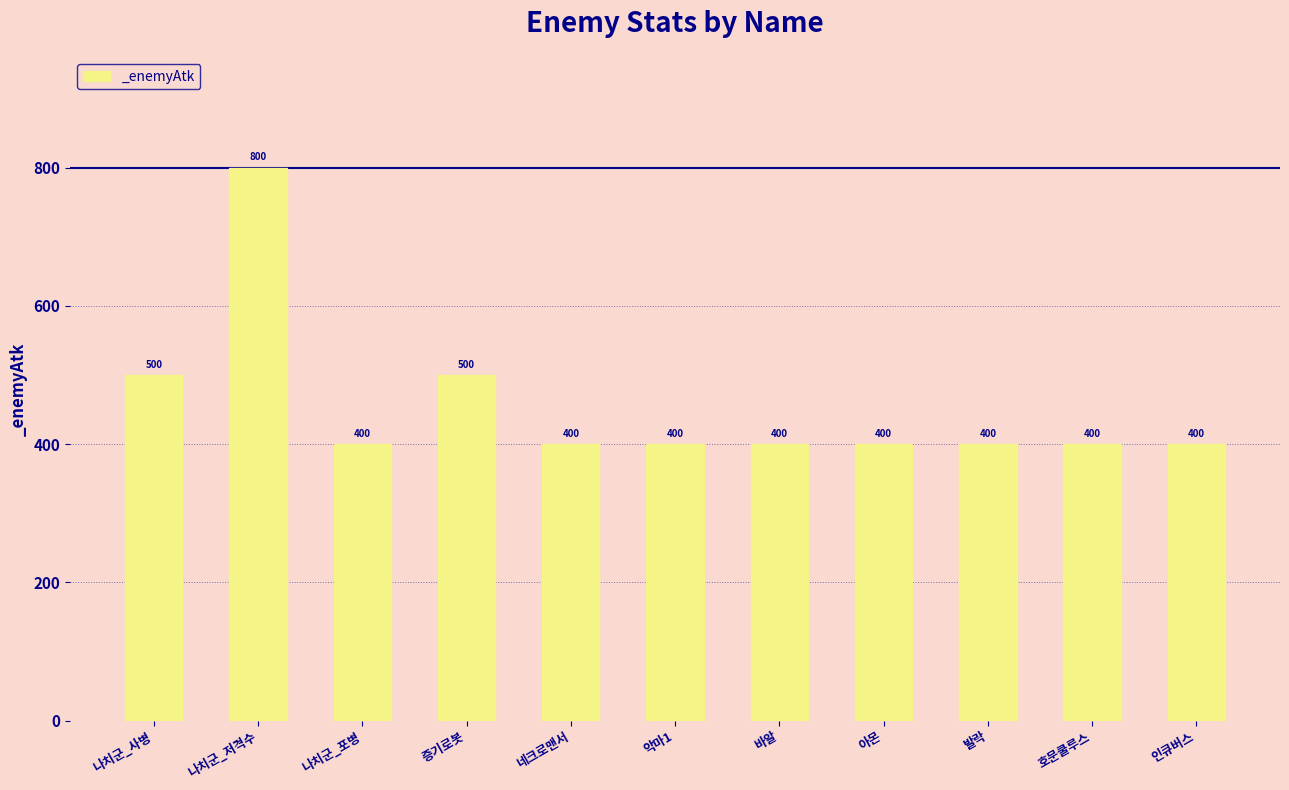

At which category does the chart reach its peak across all series?

나치군_저격수